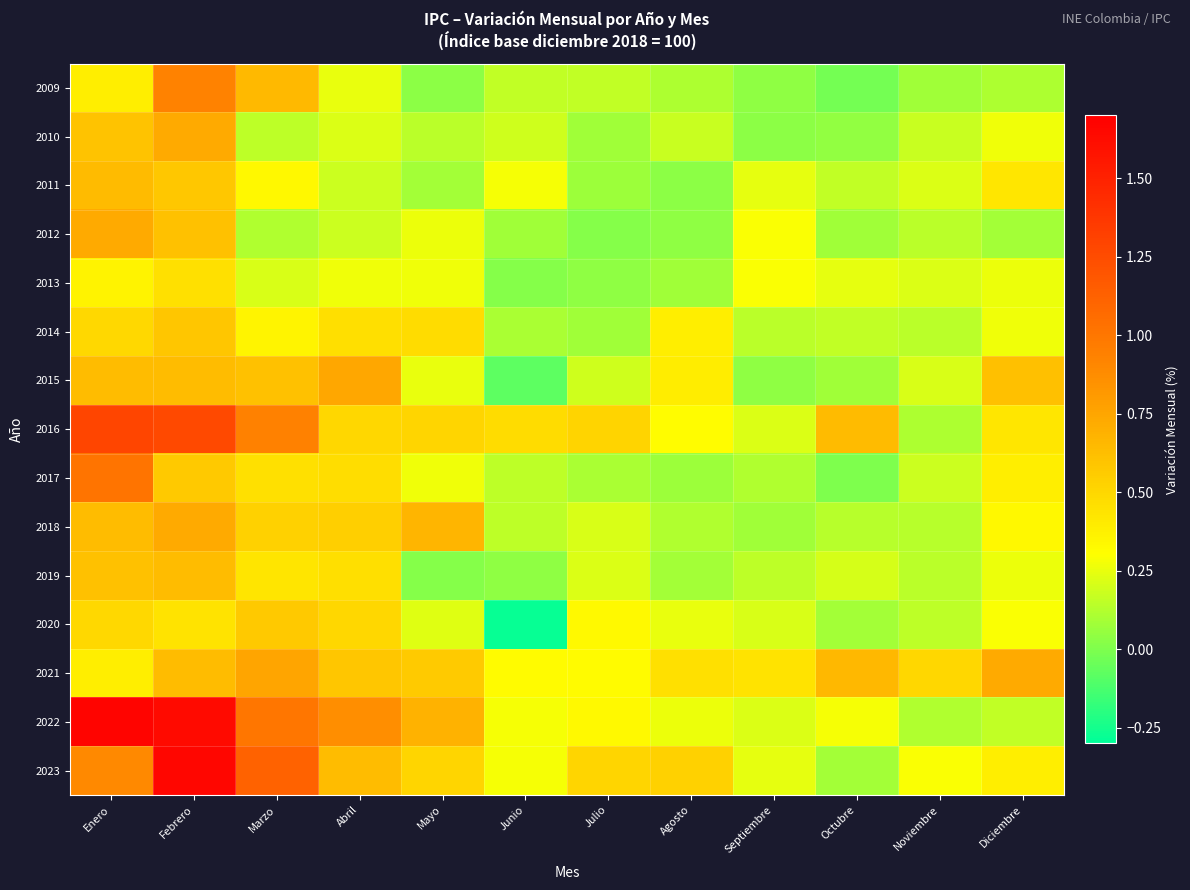

What is the minimum value shown in the chart?

-0.3